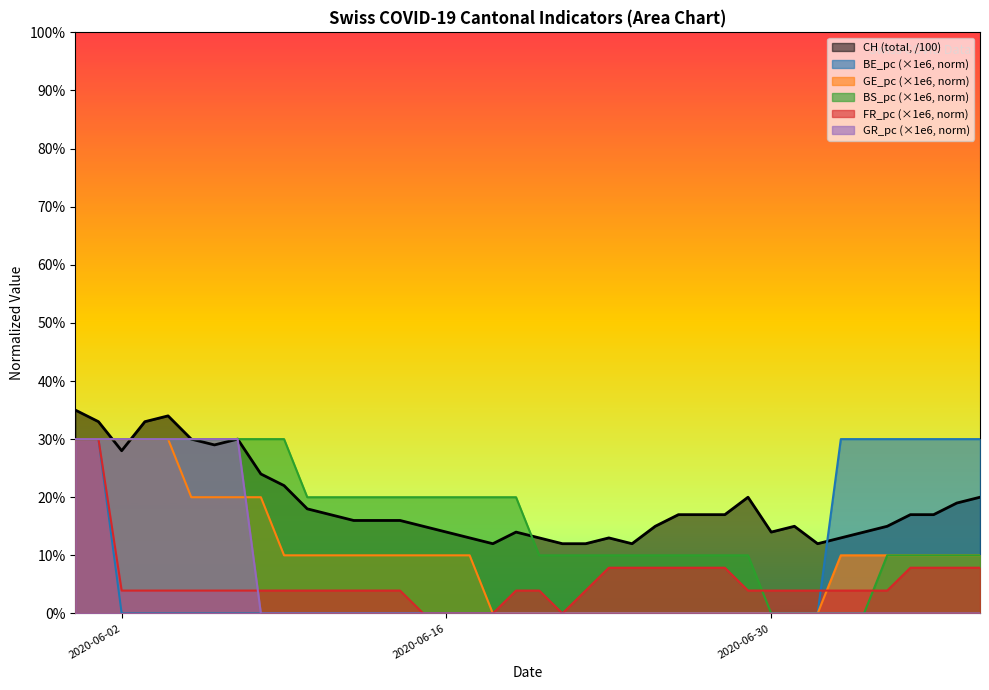

True or false: GR_pc and BE_pc cross at least once.

False